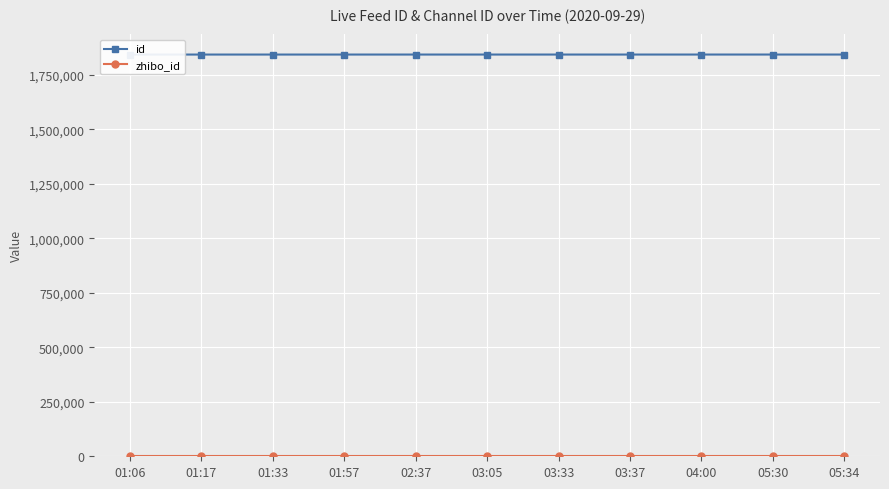

Is this an area chart (filled region under the line)?

No